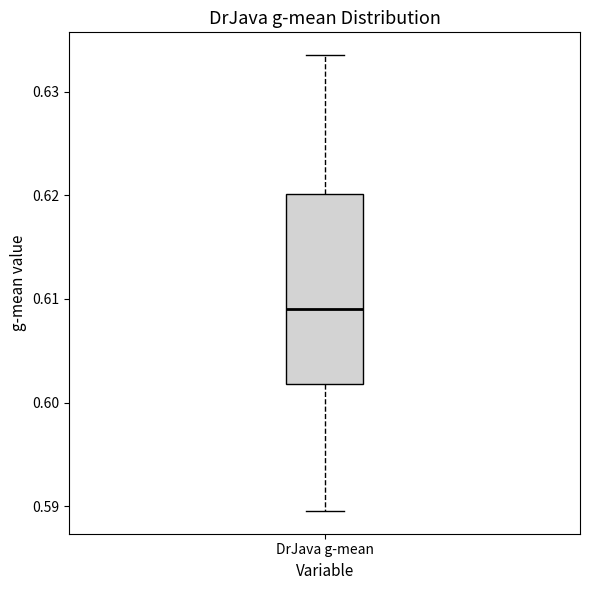

Where is the lower edge of the box for DrJava g-mean on the y-axis? The values are not printed on the chart, so give them approximately, as read against the axis.

0.602